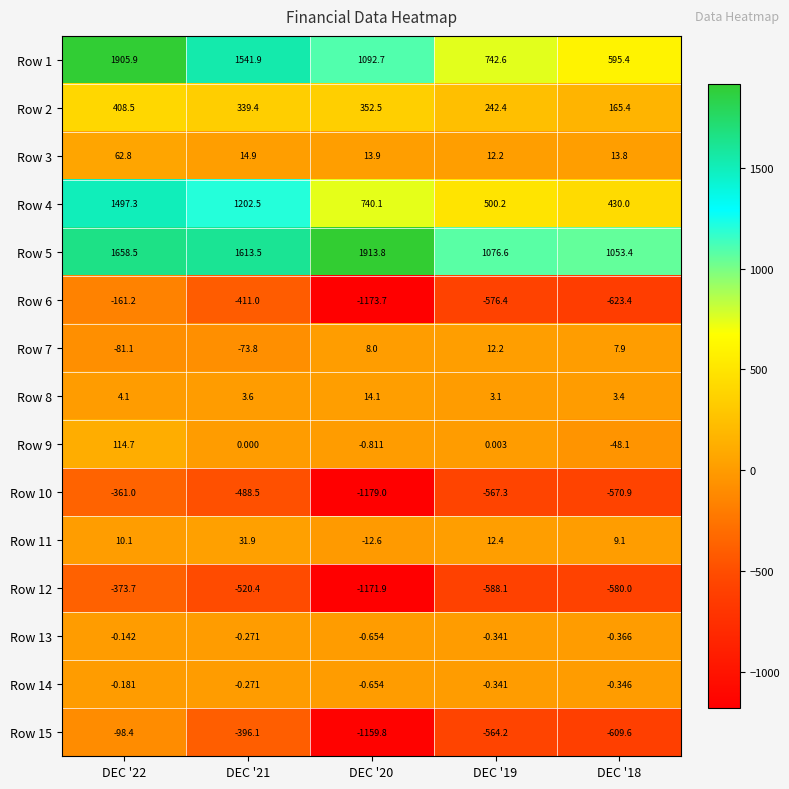

Is the value of Row 2 at DEC '19 greater than the value of Row 7 at DEC '22?

Yes